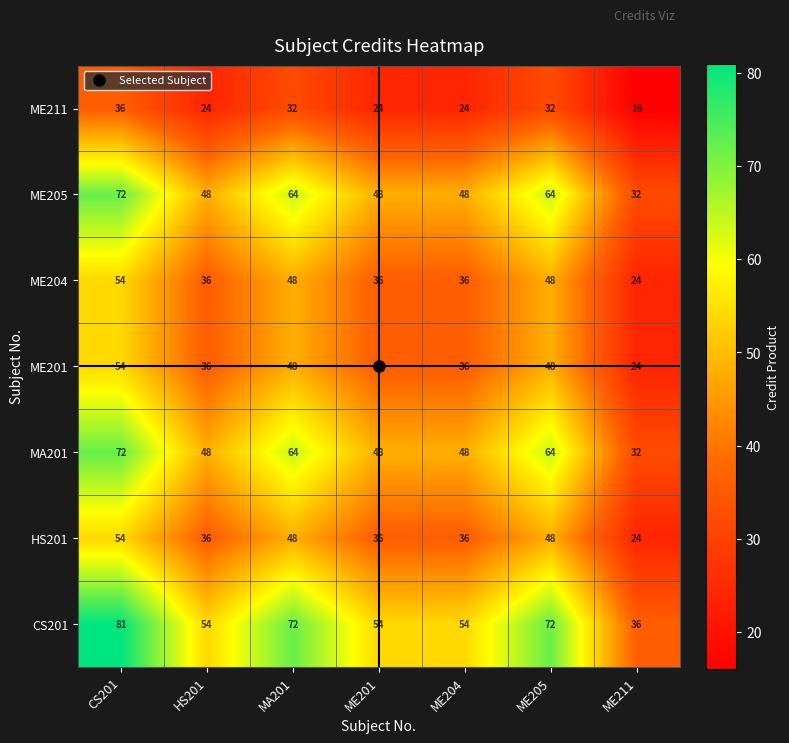

What is the total value across all series at ME204?

282